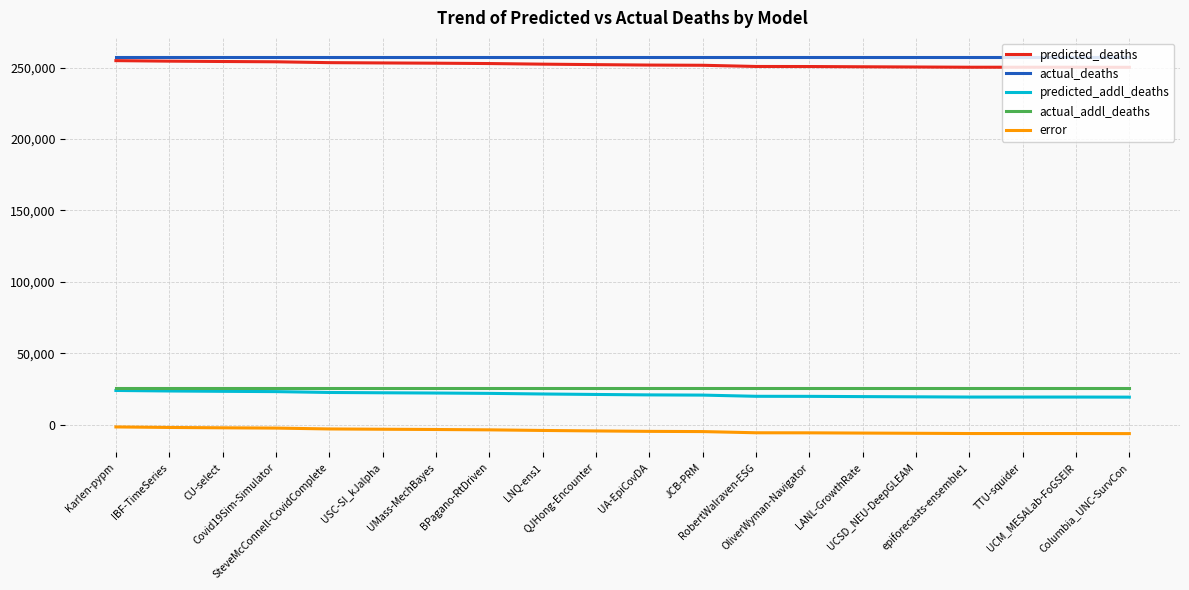

Which series has the largest total across all categories?

actual_deaths